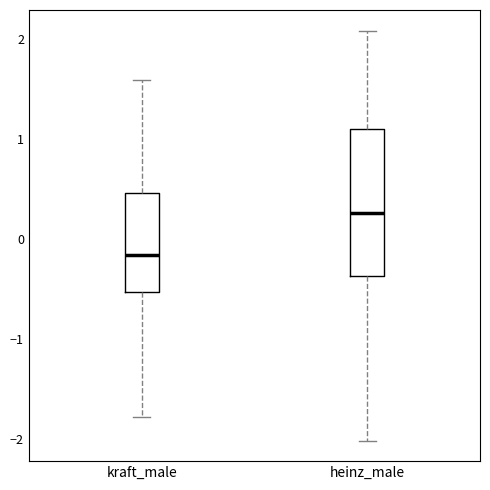

Where does the upper whisker of the box for heinz_male end on the y-axis? The values are not printed on the chart, so give them approximately, as read against the axis.

2.1